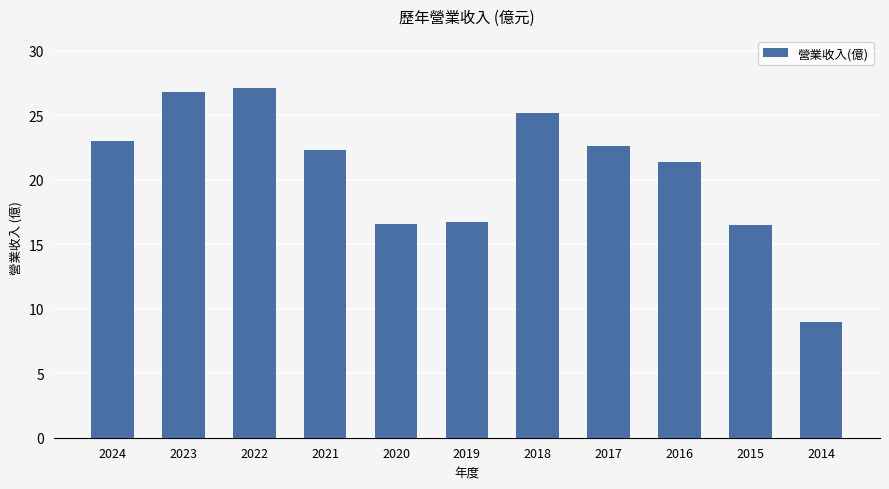

Where does the data first go above 22?

2024